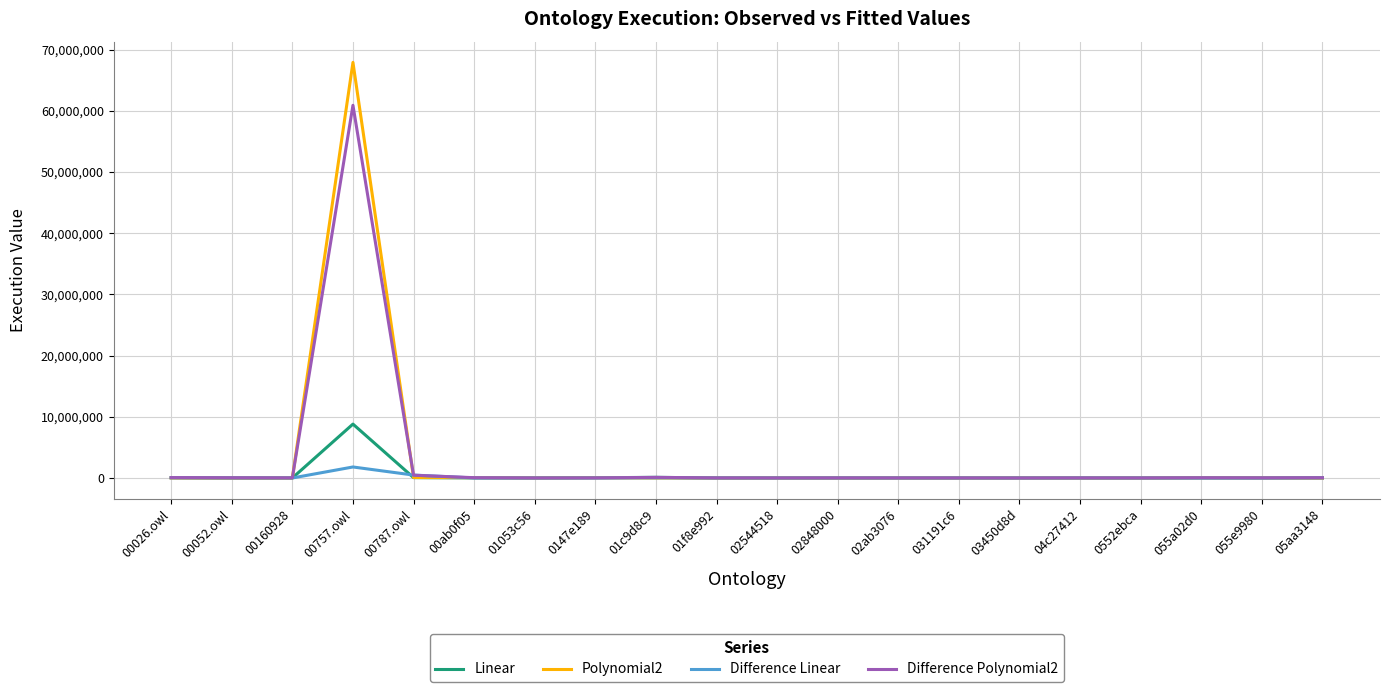

Which series has the largest range (max minus min)?

Polynomial2